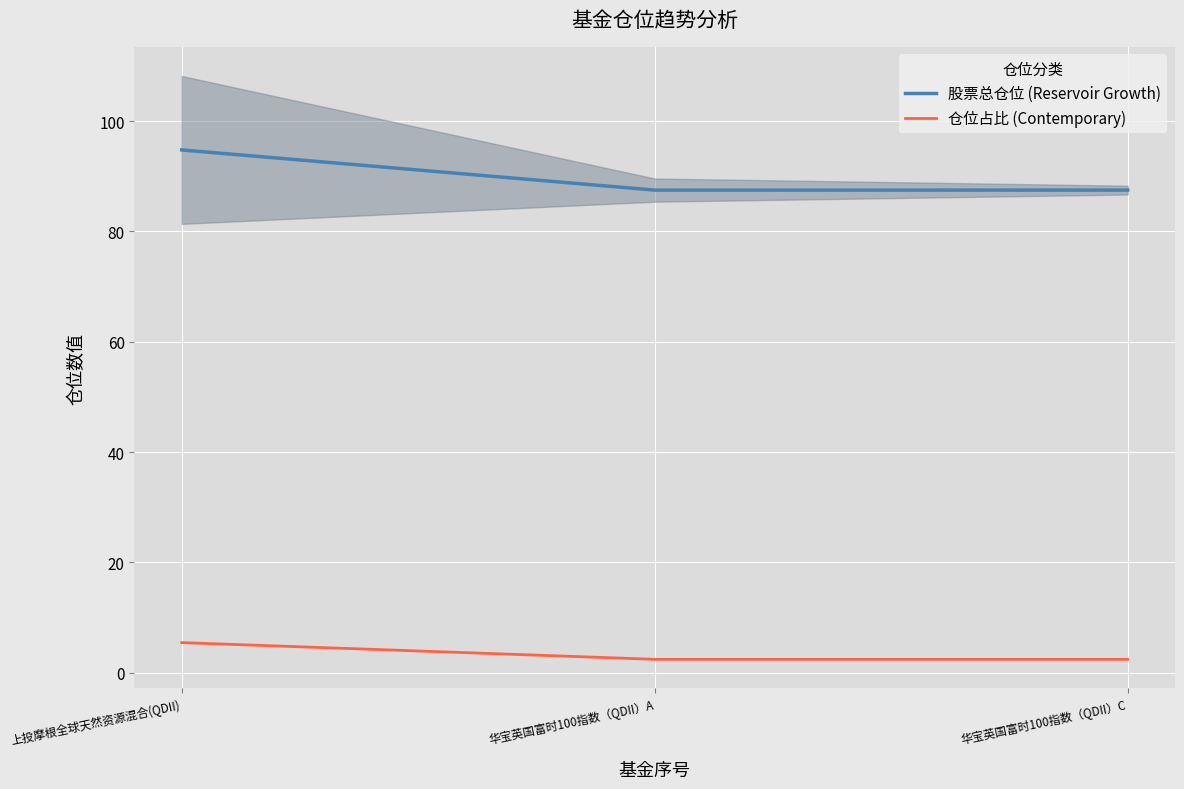

Which has a higher value, 华宝英国富时100指数（QDII）C or 华宝英国富时100指数（QDII）A?

华宝英国富时100指数（QDII）C